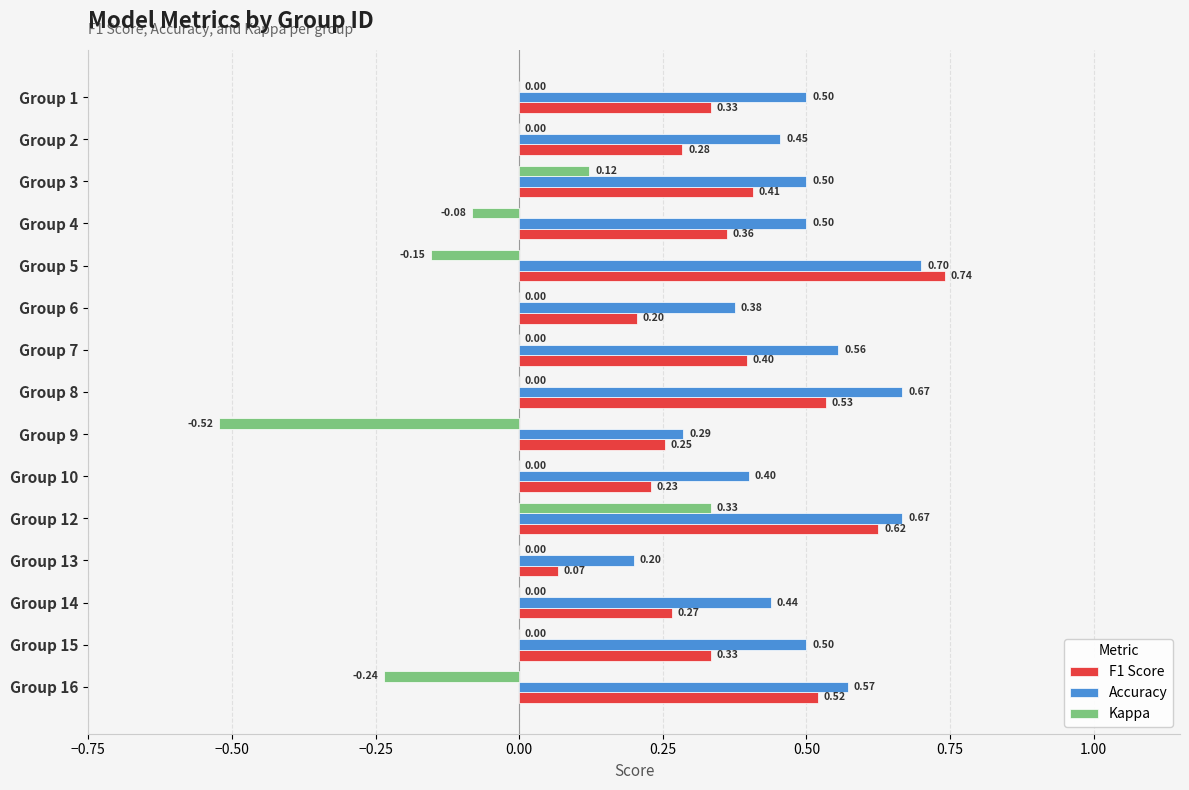

Which series changed the most between Group 6 and Group 7?

F1 Score